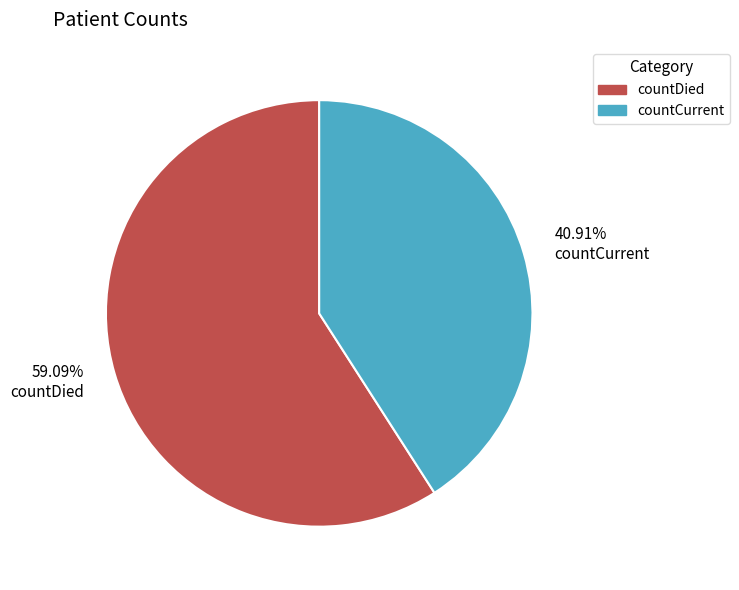

To the nearest percent, what is the average slice percentage?

50%